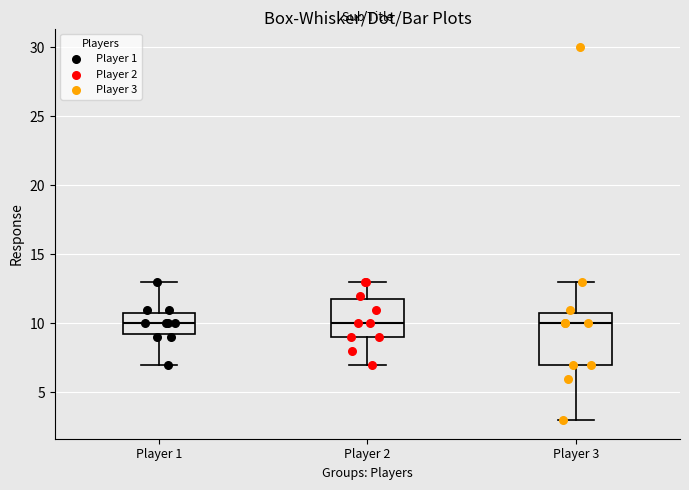

Which box is the tallest, from its lower edge to its upper edge?

Player 3